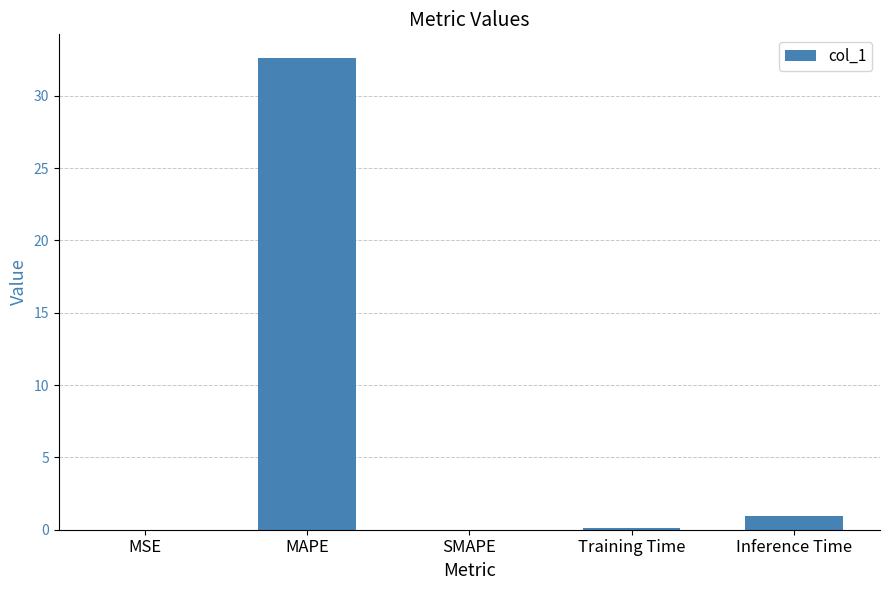

True or false: the data shows 0.1 at Training Time.

True